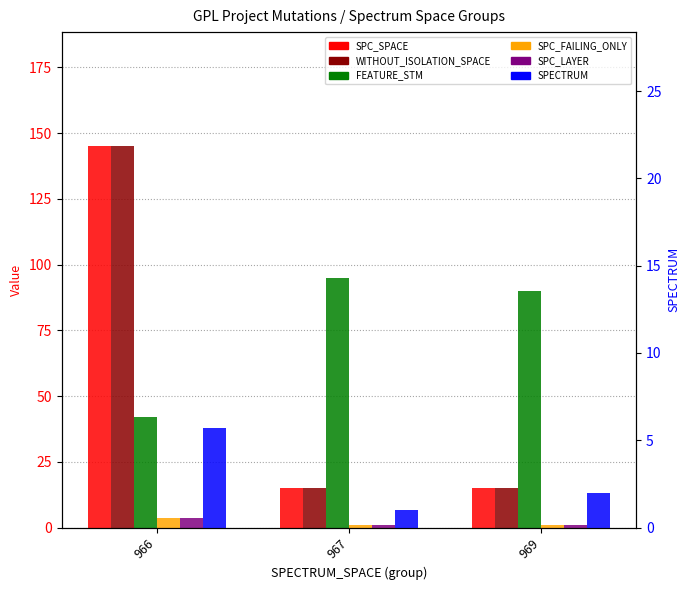

Reading left to right, extract all data points from this chart.

SPC_SPACE: 144.9	15.0	15.0
WITHOUT_ISOLATION_SPACE: 144.9	15.0	15.0
FEATURE_STM: 42.1	95.0	90.0
SPC_FAILING_ONLY: 3.8	1.0	1.0
SPC_LAYER: 3.8	1.0	1.0
SPECTRUM: 5.7	1.0	2.0